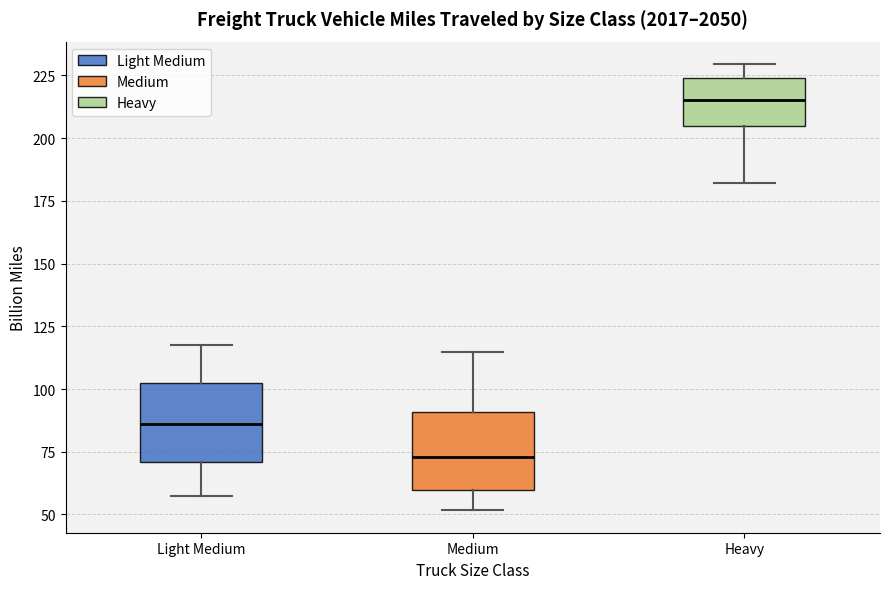

Which box has the highest median line?

Heavy